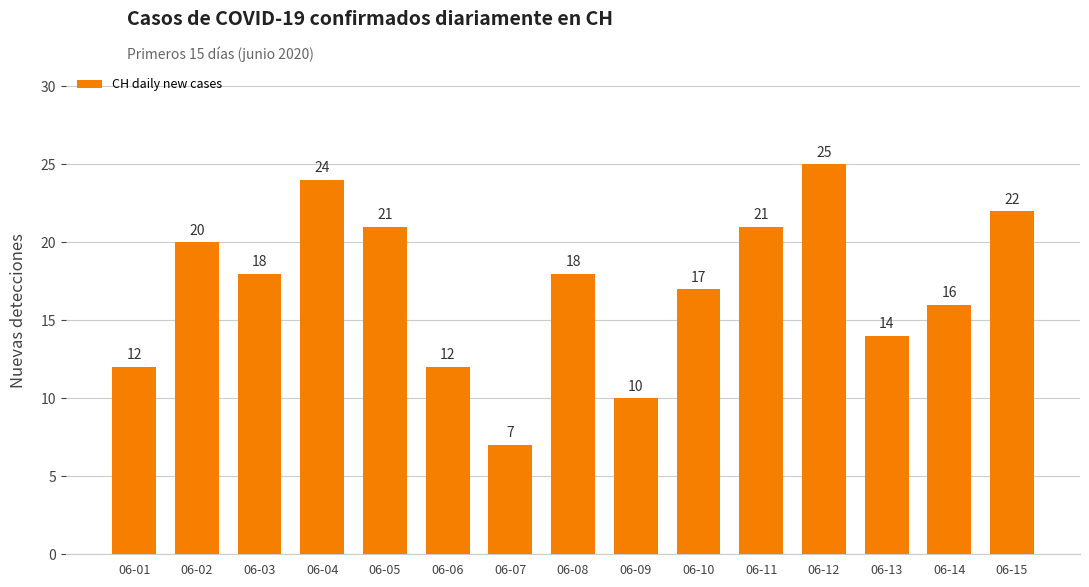

What is the greatest value displayed?

25